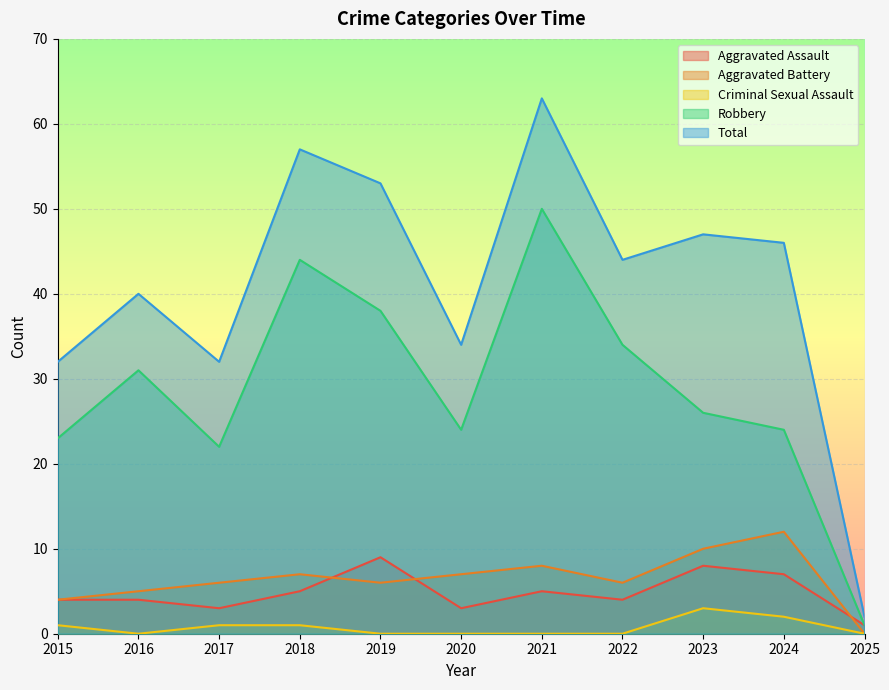

Is the value of Aggravated Battery at 2023 greater than the value of Criminal Sexual Assault at 2021?

Yes